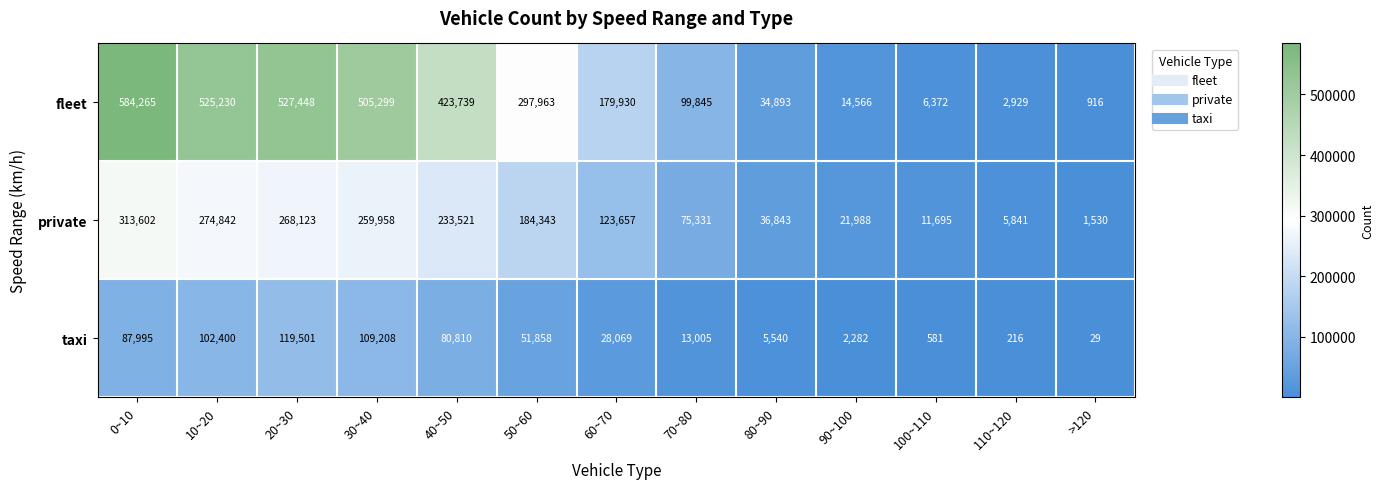

What is the maximum value shown in the chart?

584265